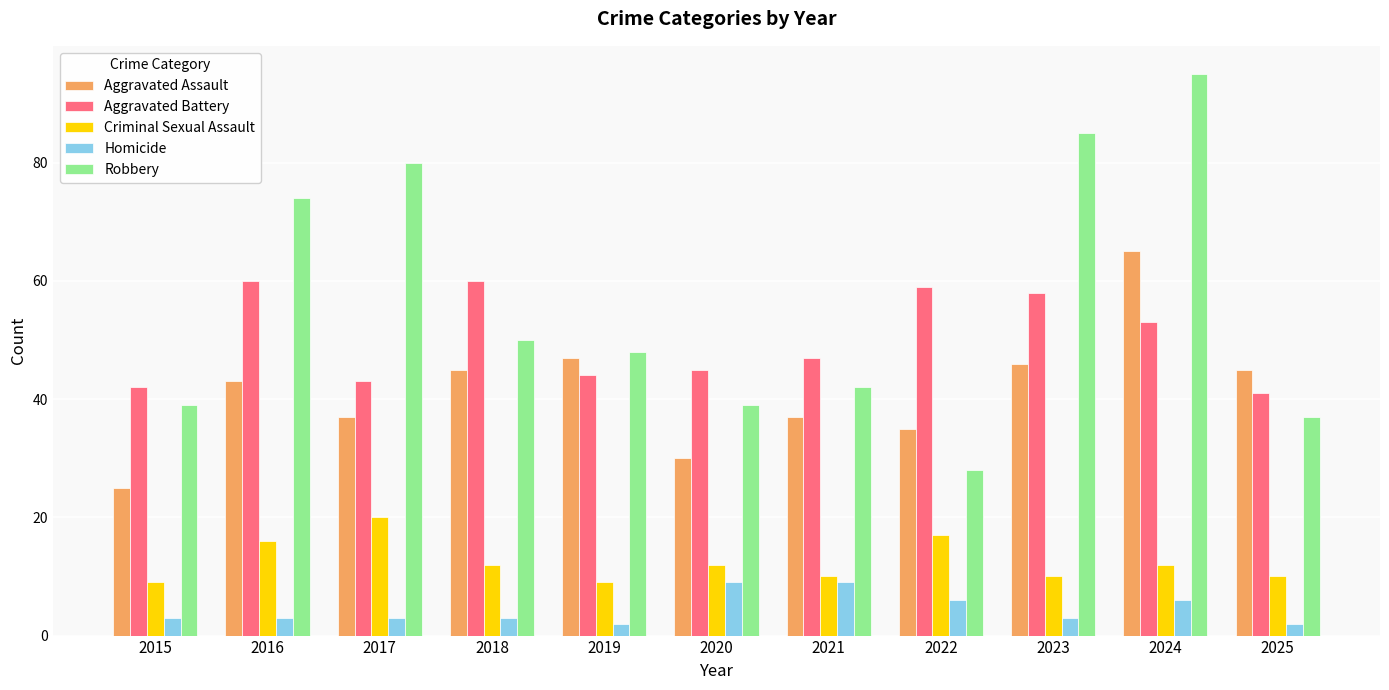

Reading right to left, what are all the values shown in this chart?

Aggravated Assault: 2025=45	2024=65	2023=46	2022=35	2021=37	2020=30	2019=47	2018=45	2017=37	2016=43	2015=25
Aggravated Battery: 2025=41	2024=53	2023=58	2022=59	2021=47	2020=45	2019=44	2018=60	2017=43	2016=60	2015=42
Criminal Sexual Assault: 2025=10	2024=12	2023=10	2022=17	2021=10	2020=12	2019=9	2018=12	2017=20	2016=16	2015=9
Homicide: 2025=2	2024=6	2023=3	2022=6	2021=9	2020=9	2019=2	2018=3	2017=3	2016=3	2015=3
Robbery: 2025=37	2024=95	2023=85	2022=28	2021=42	2020=39	2019=48	2018=50	2017=80	2016=74	2015=39